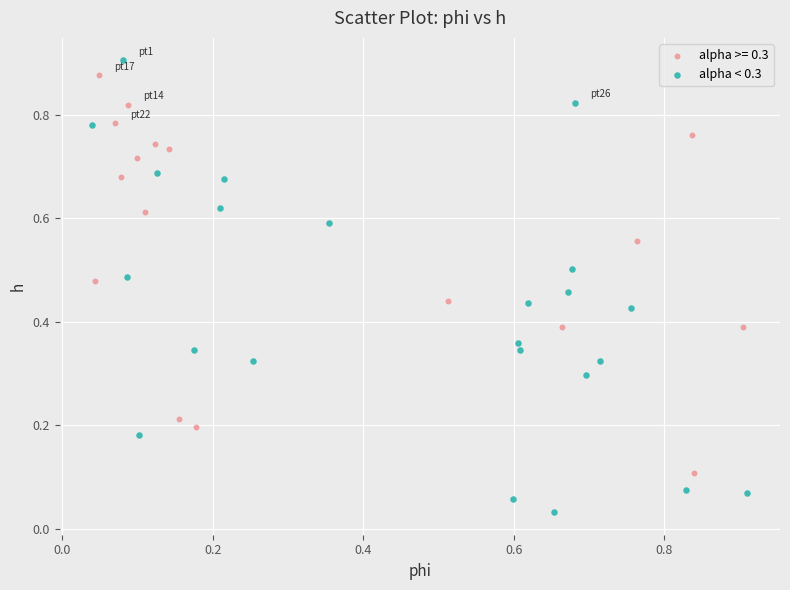

Which series has the largest Y range (max minus min)?

alpha < 0.3